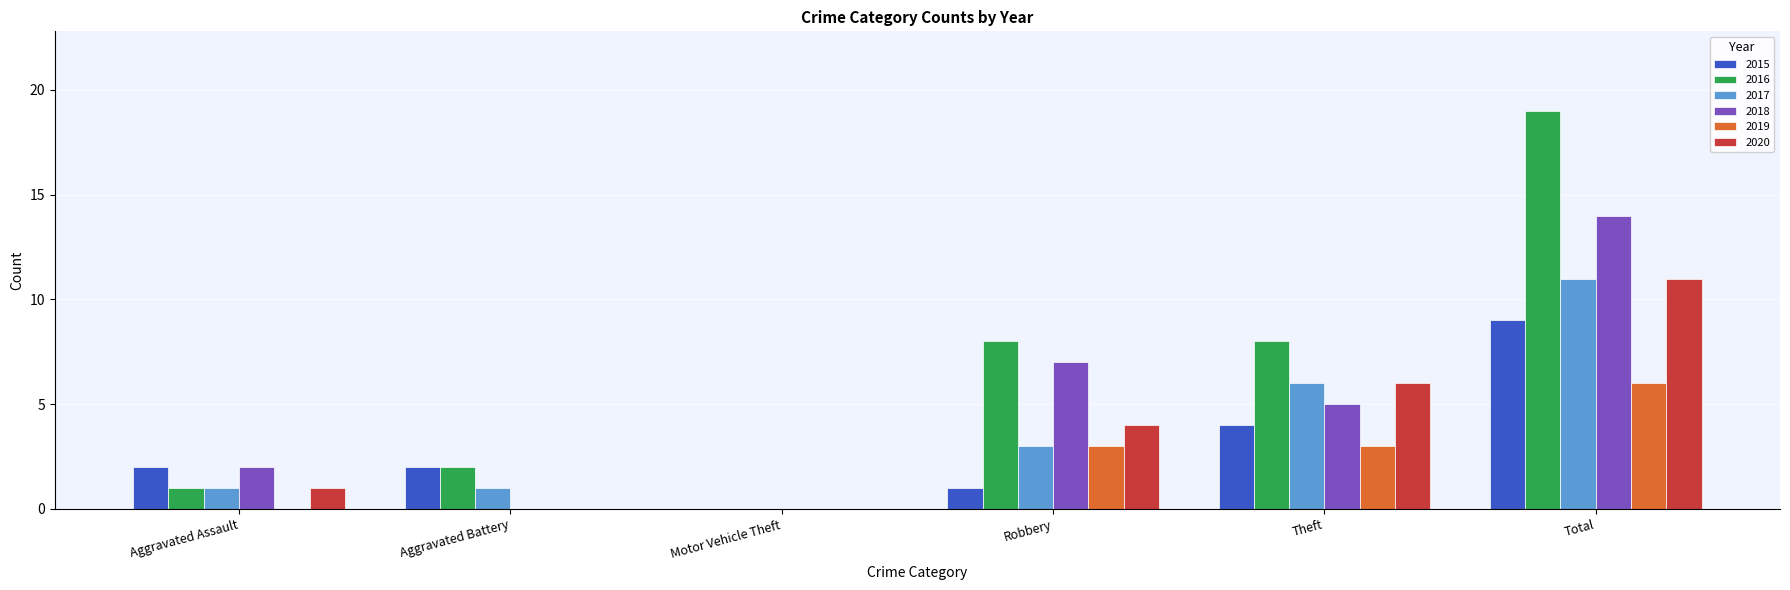

At which label does 2016 reach its peak?

Total